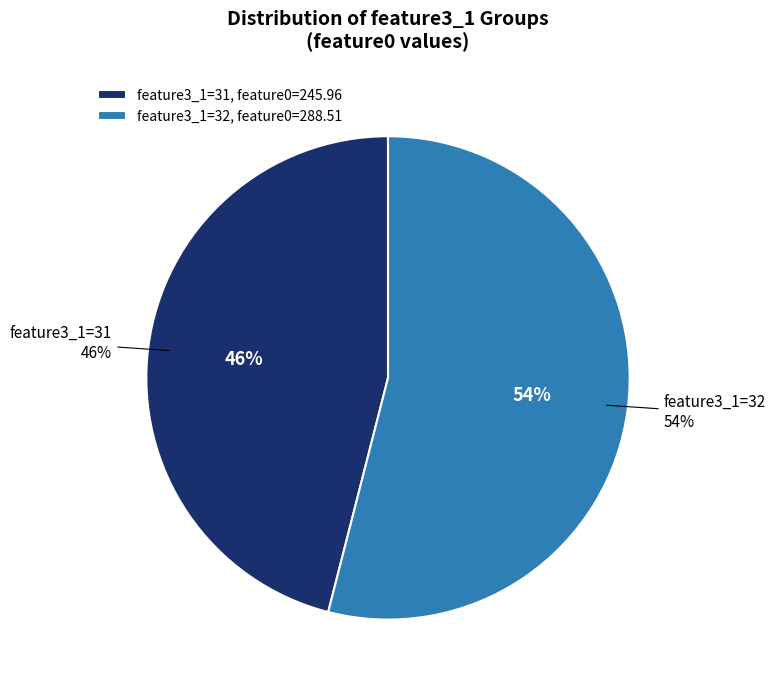

Does 32 account for over 50% of the chart?

Yes